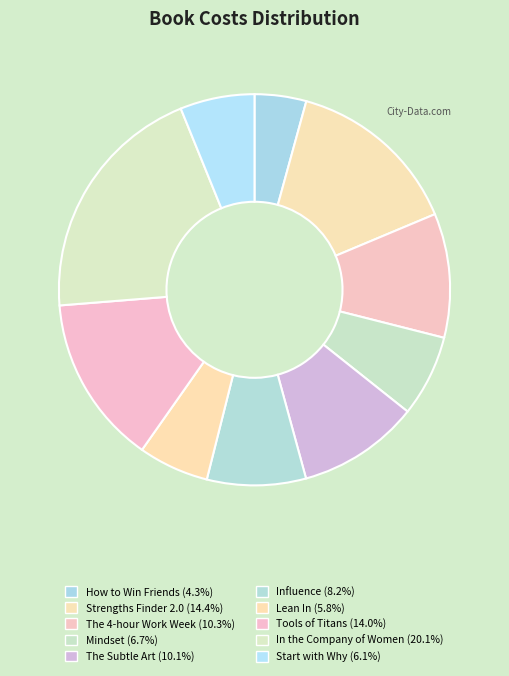

True or false: Mindset accounts for 1% of the total.

False